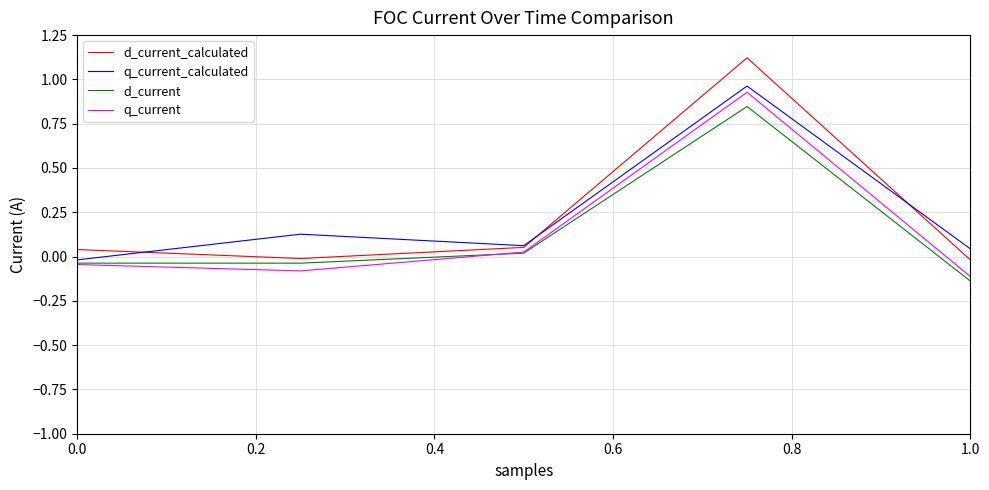

How many negative values does the q_current series have?

3